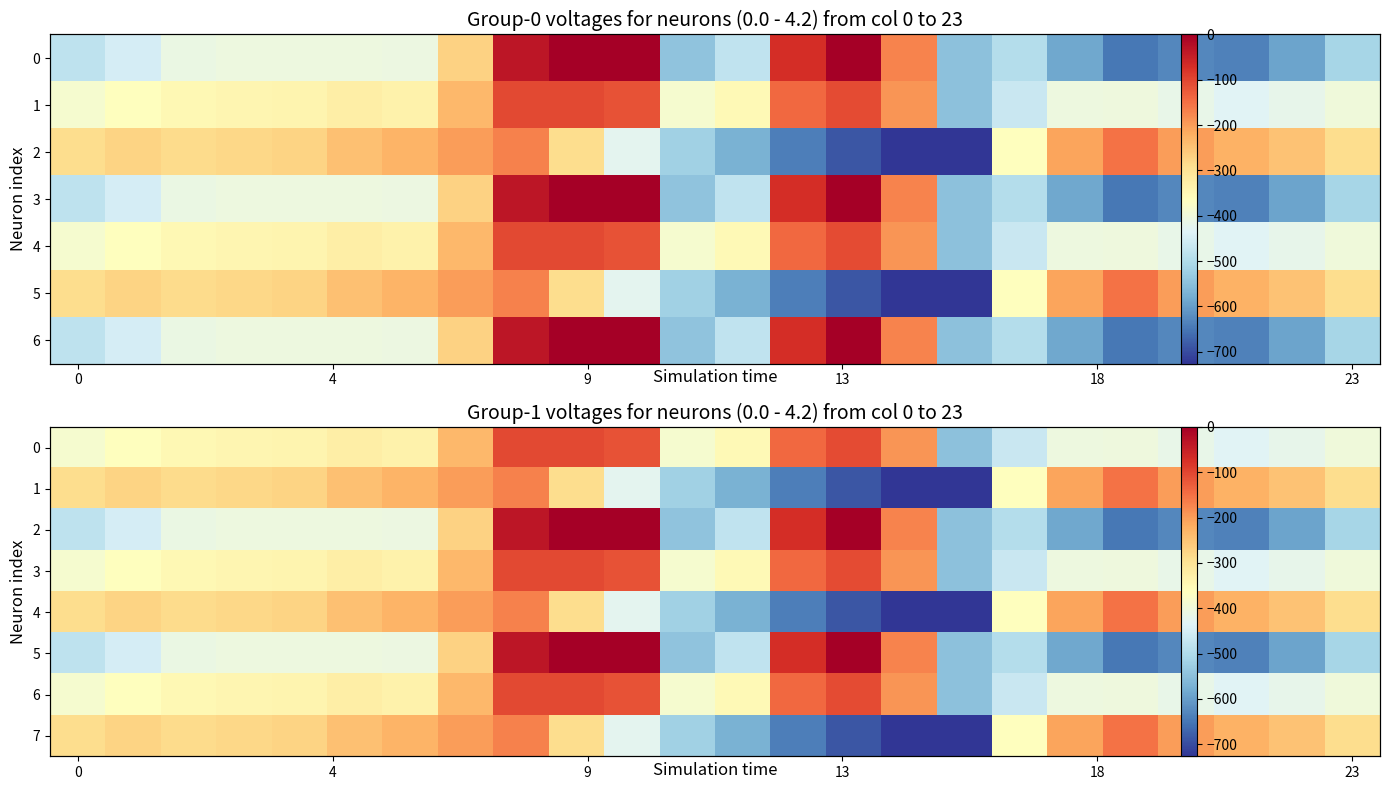

What is the minimum value for 5?

-649.2